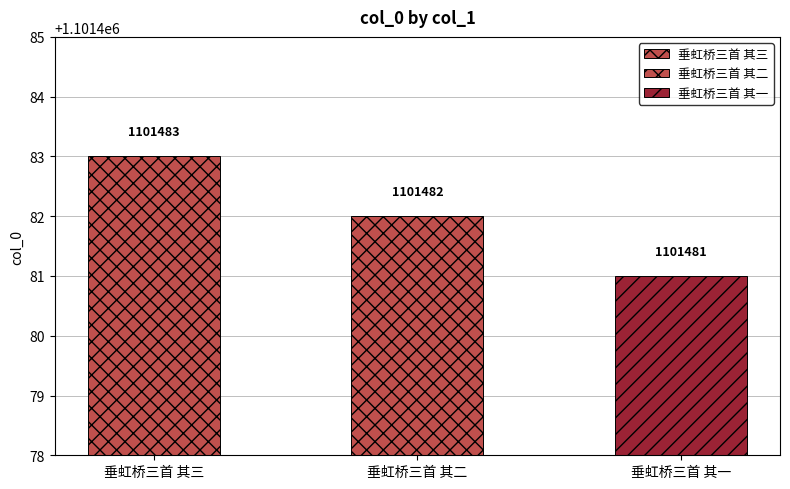

Does the chart contain stacked bars?

No